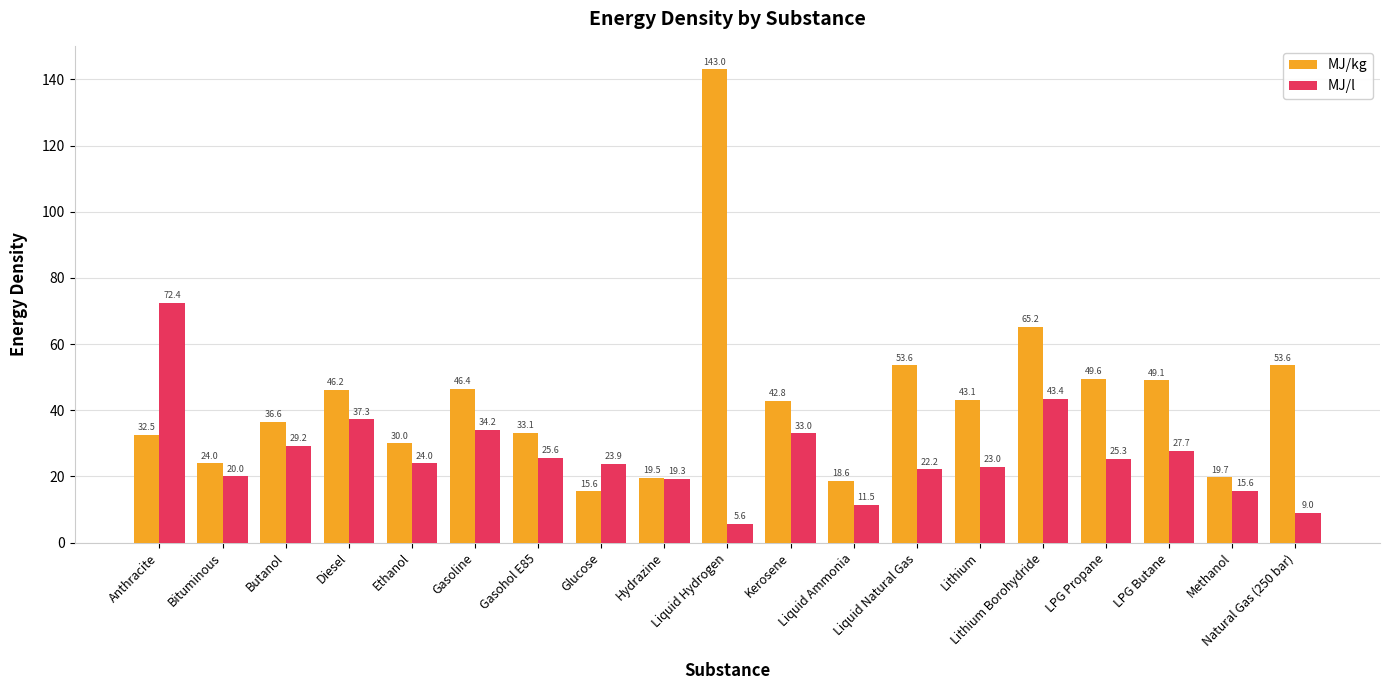

Which series has the widest spread of values?

MJ/kg